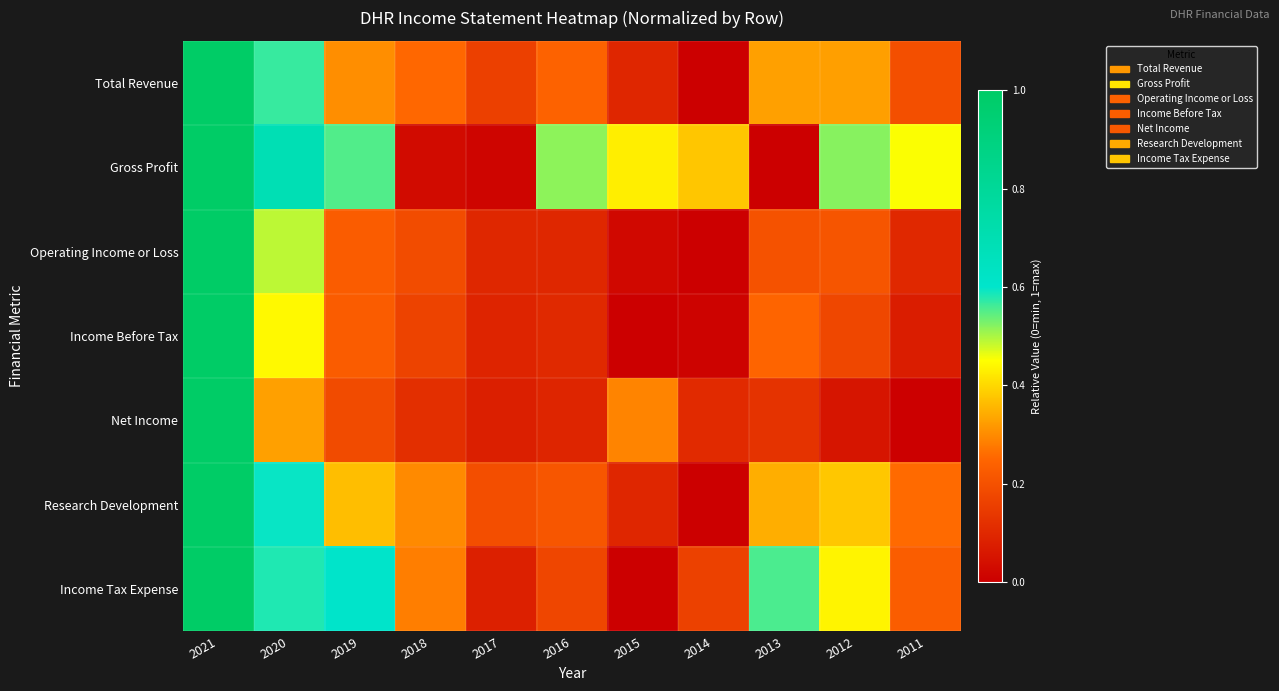

Reading left to right, transcribe all the data shown in this chart.

Total Revenue: 2021=1.0	2020=0.6	2019=0.3	2018=0.3	2017=0.2	2016=0.2	2015=0.1	2014=0.0	2013=0.3	2012=0.3	2011=0.2
Gross Profit: 2021=1.0	2020=0.7	2019=0.6	2018=0.0	2017=0.0	2016=0.5	2015=0.4	2014=0.4	2013=0.0	2012=0.5	2011=0.5
Operating Income or Loss: 2021=1.0	2020=0.5	2019=0.2	2018=0.2	2017=0.1	2016=0.1	2015=0.0	2014=0.0	2013=0.2	2012=0.2	2011=0.1
Income Before Tax: 2021=1.0	2020=0.4	2019=0.2	2018=0.2	2017=0.1	2016=0.1	2015=0.0	2014=0.0	2013=0.2	2012=0.2	2011=0.1
Net Income: 2021=1.0	2020=0.3	2019=0.2	2018=0.1	2017=0.1	2016=0.1	2015=0.3	2014=0.1	2013=0.1	2012=0.1	2011=0.0
Research Development: 2021=1.0	2020=0.6	2019=0.4	2018=0.3	2017=0.2	2016=0.2	2015=0.1	2014=0.0	2013=0.3	2012=0.4	2011=0.3
Income Tax Expense: 2021=1.0	2020=0.6	2019=0.6	2018=0.3	2017=0.1	2016=0.2	2015=0.0	2014=0.2	2013=0.6	2012=0.4	2011=0.2